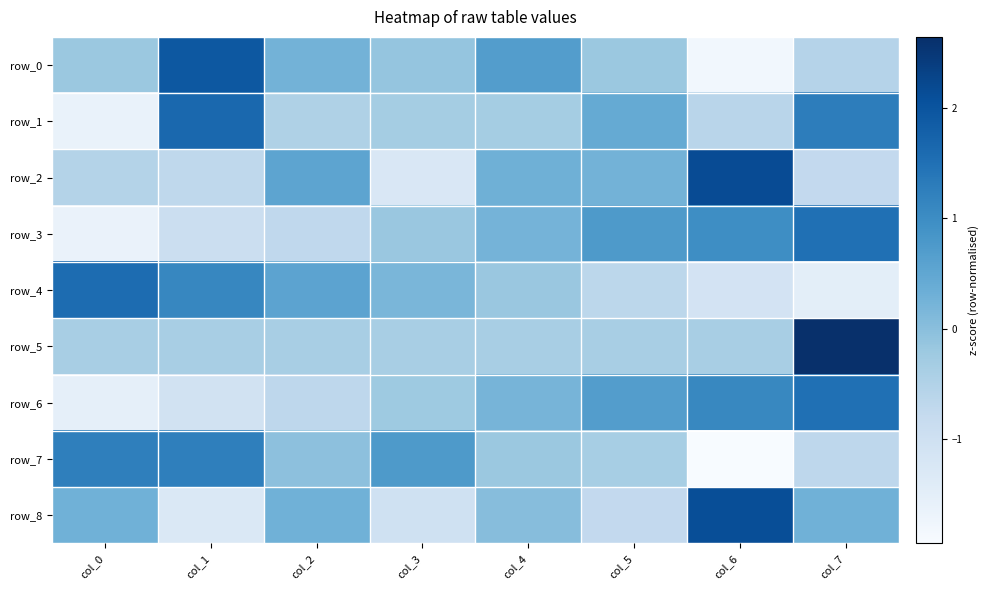

How many negative values does the row_3 series have?

4